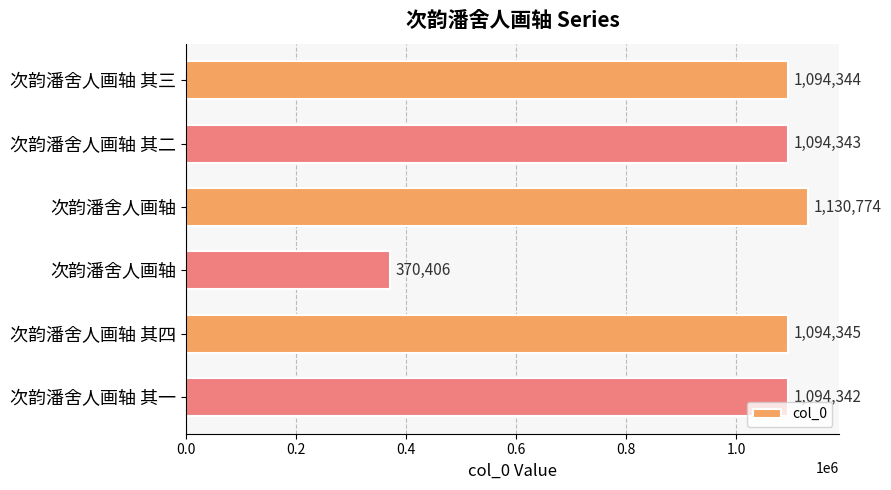

Count the number of categories in the chart.

6